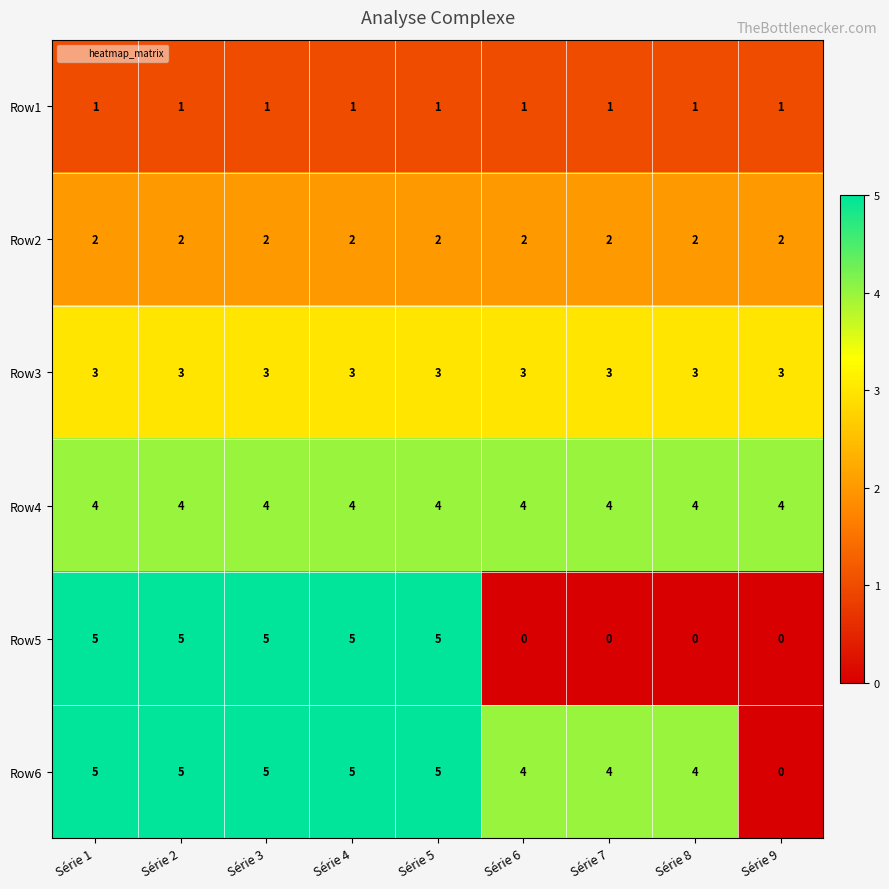

What is the lowest value of the Row3 series?

3